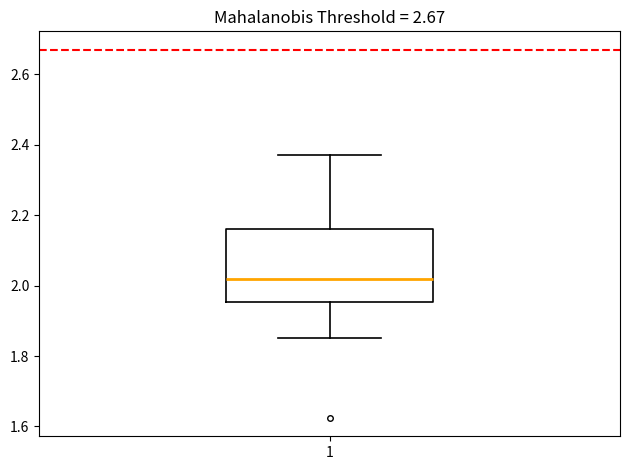

Where does the lower whisker of the box at x = 1 end on the y-axis? The values are not printed on the chart, so give them approximately, as read against the axis.

1.84